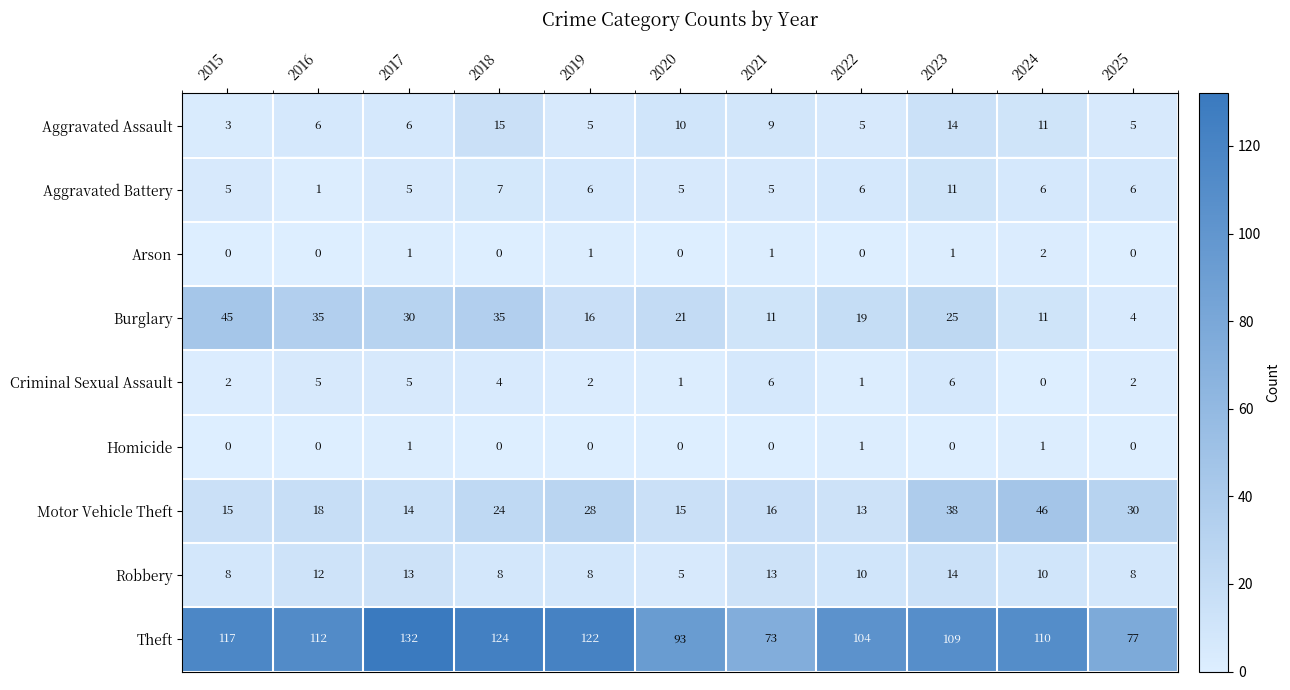

What is the sum of all Aggravated Battery values?

63